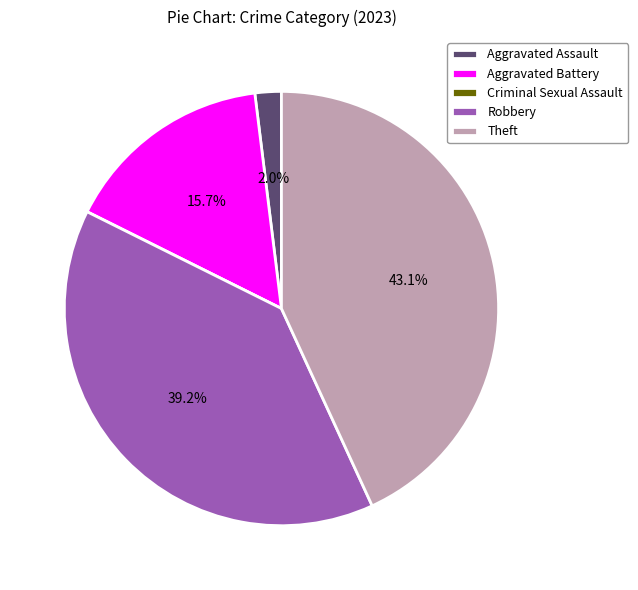

Which category has the biggest portion of the pie?

Theft